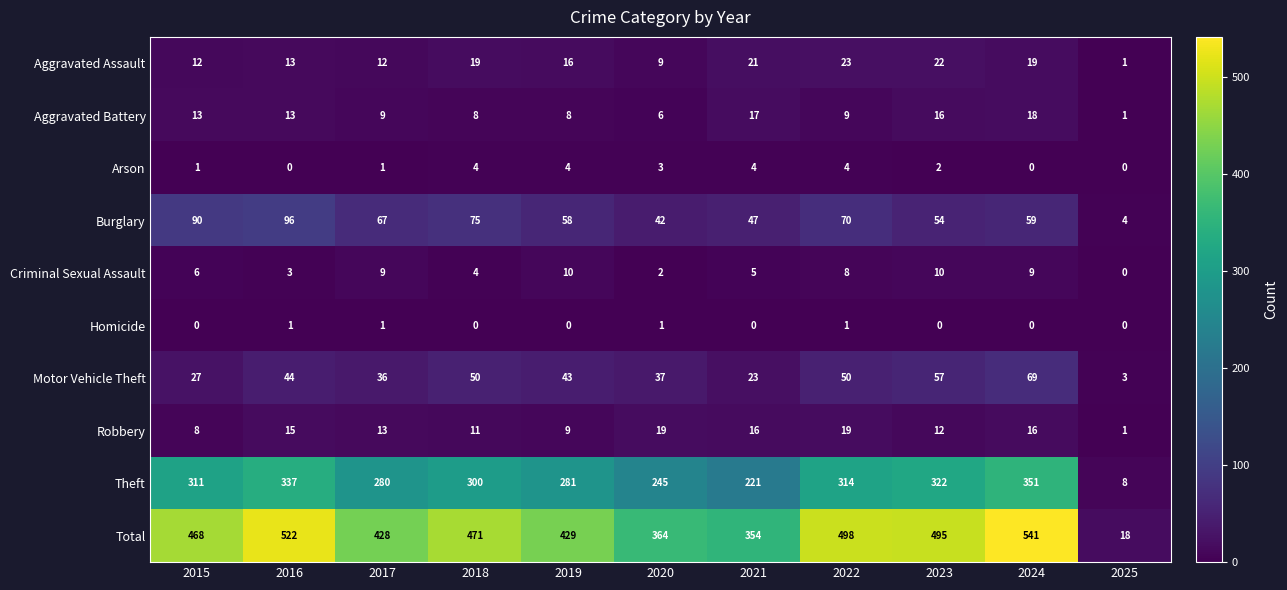

What is the difference between the maximum and minimum values in the Aggravated Assault series?

22